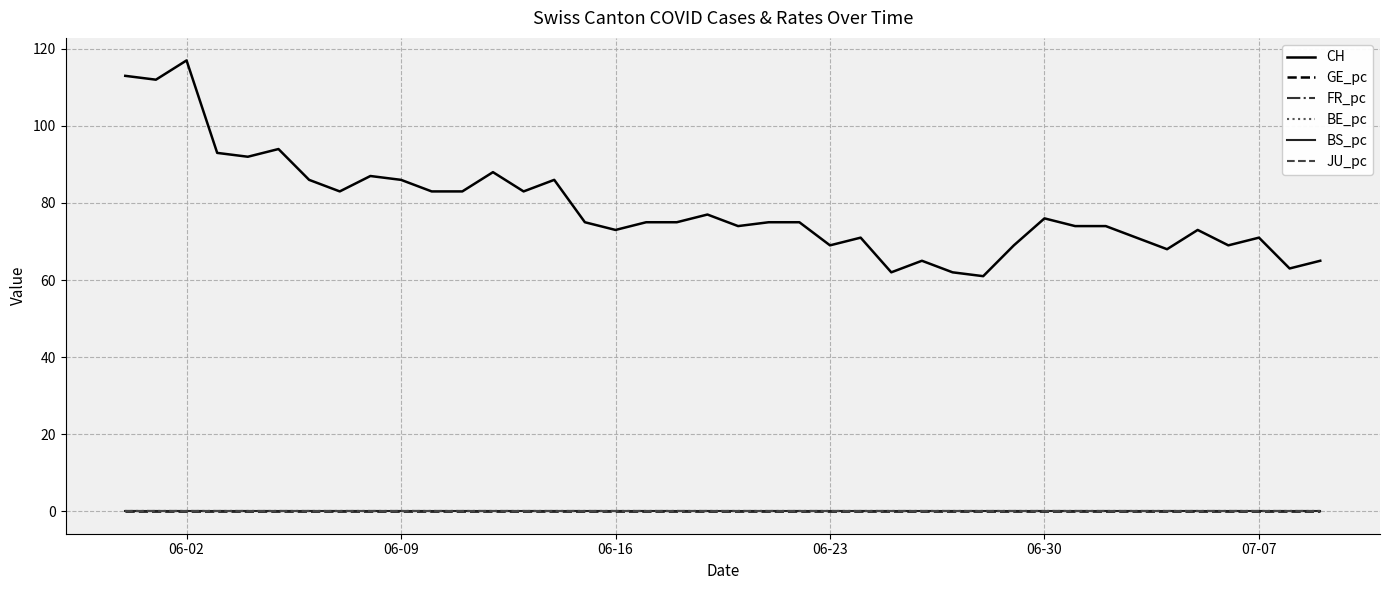

Which series has the largest range (max minus min)?

CH